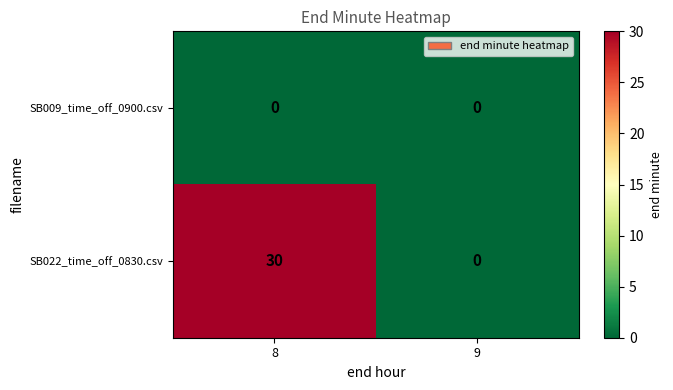

True or false: SB022_time_off_0830.csv has a value of 18 at 9.

False